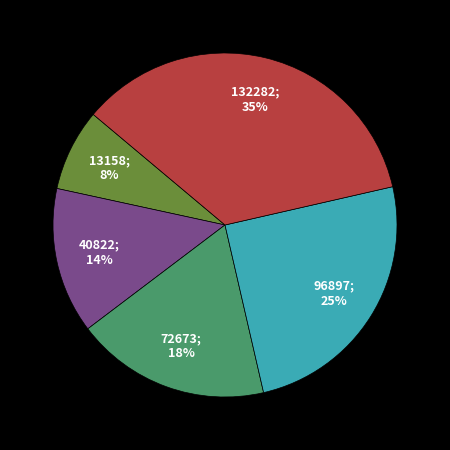

Does any single category account for the majority?

No